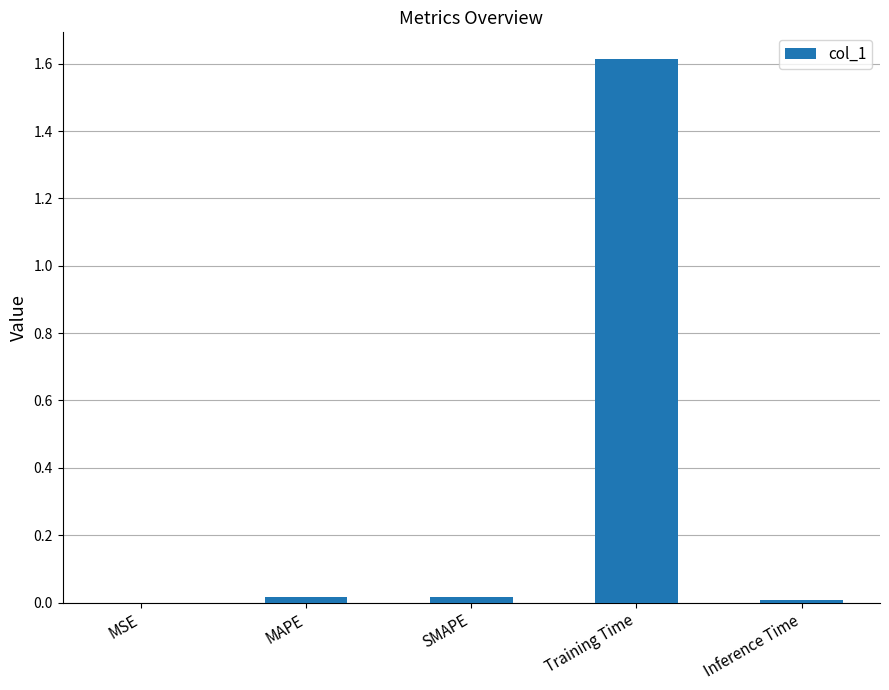

Are the bars horizontal?

No